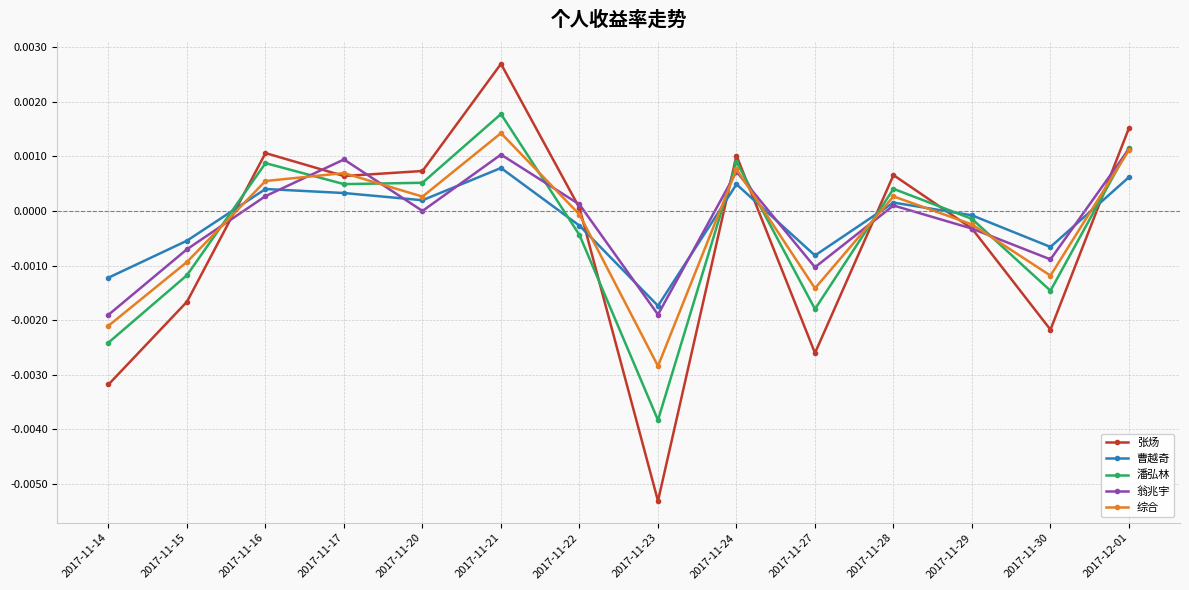

How many interior local peaks does the 曹越奇 series have?

4